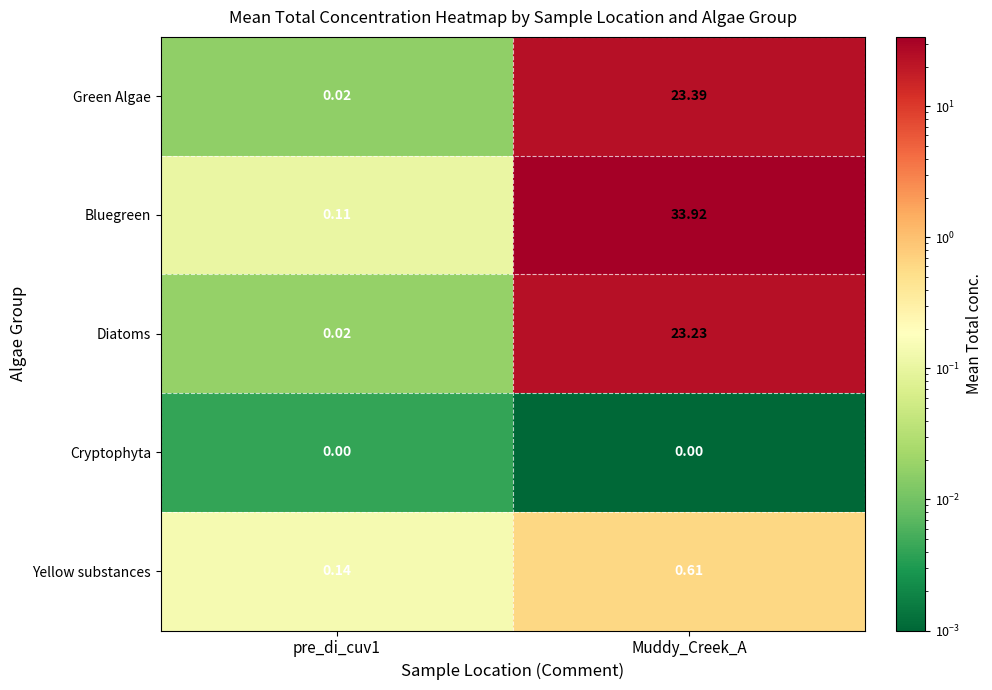

What is the total value across all series at pre_di_cuv1?

0.3